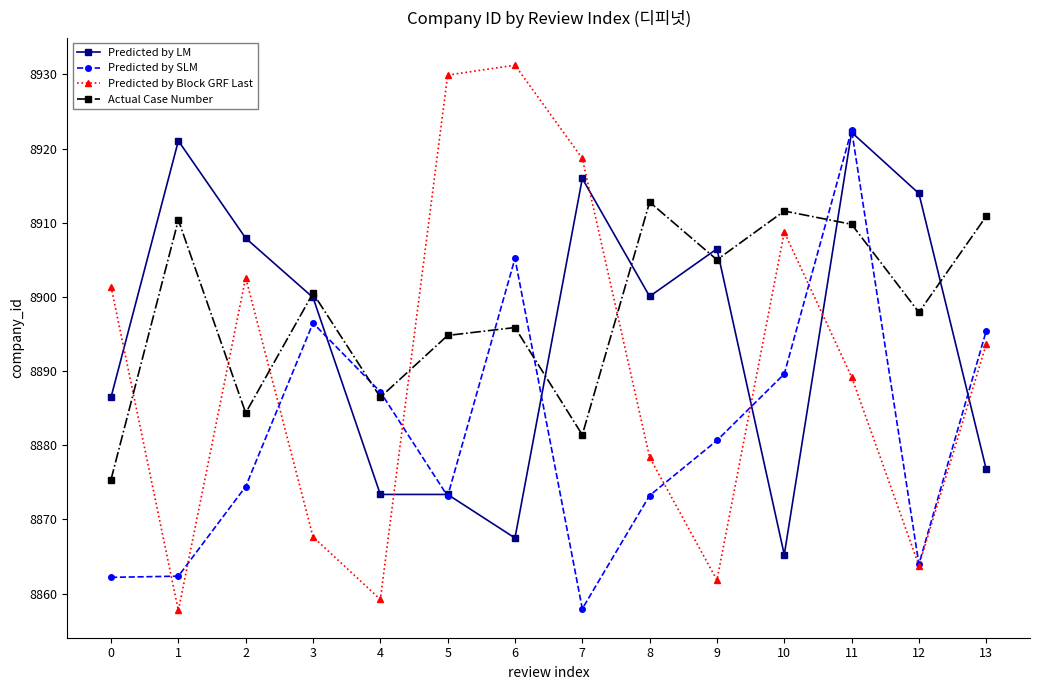

How many times do Predicted by SLM and Actual Case Number cross each other?

6